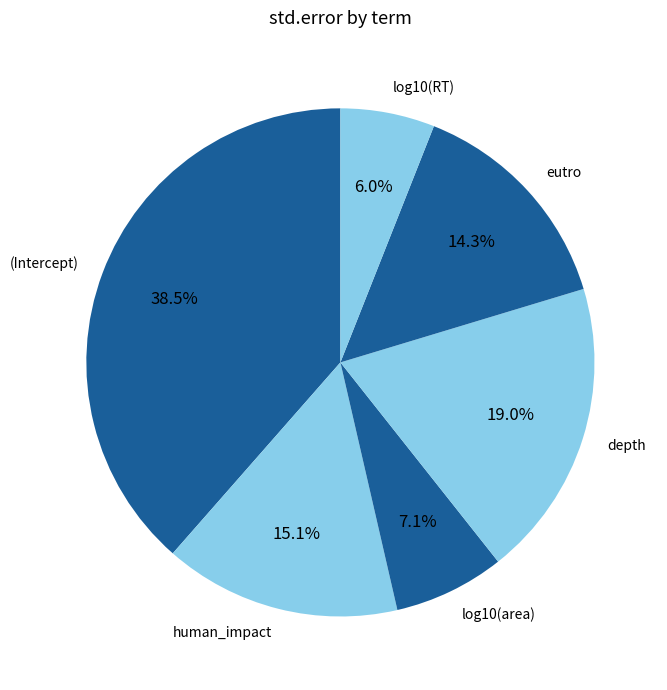

What percentage is NOT represented by depth?

81.0%